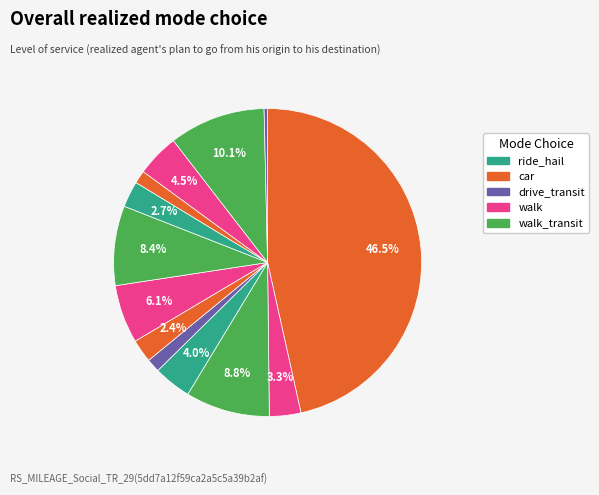

To the nearest percent, what is the average slice percentage?

8%